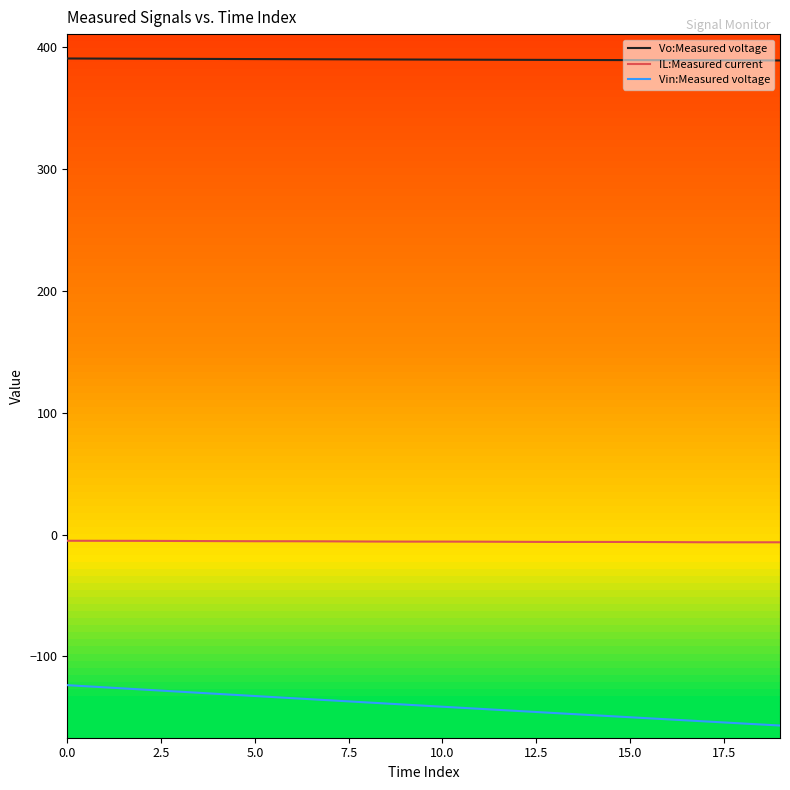

Which series has the largest range (max minus min)?

Vin:Measured voltage